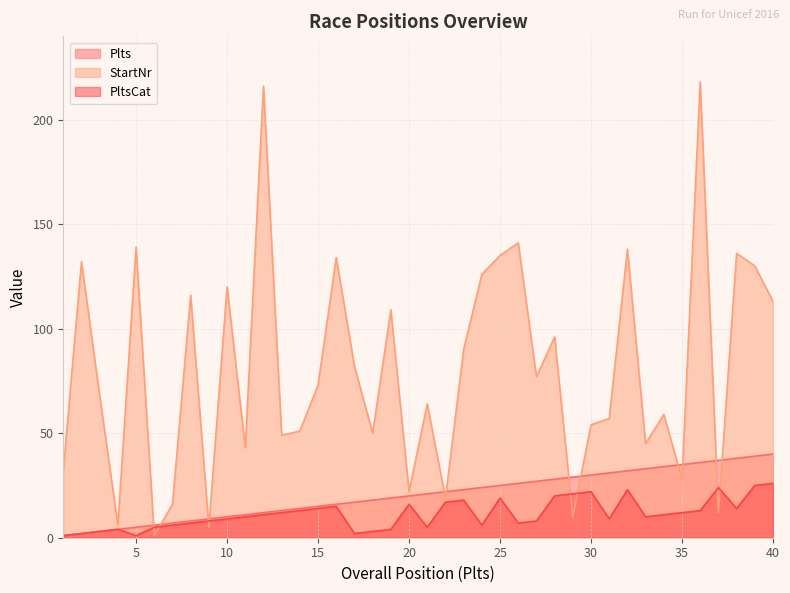

Where is the first local maximum for StartNr?

2